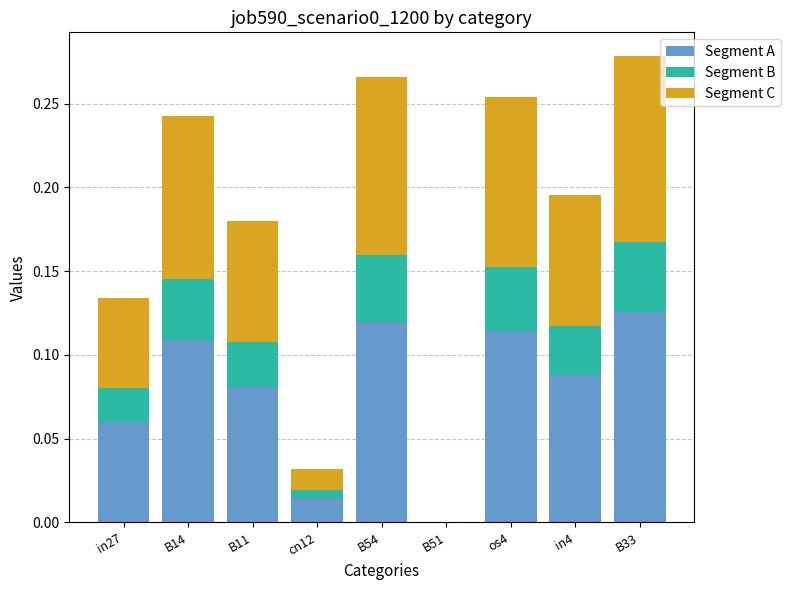

How many data points does each series have?

9